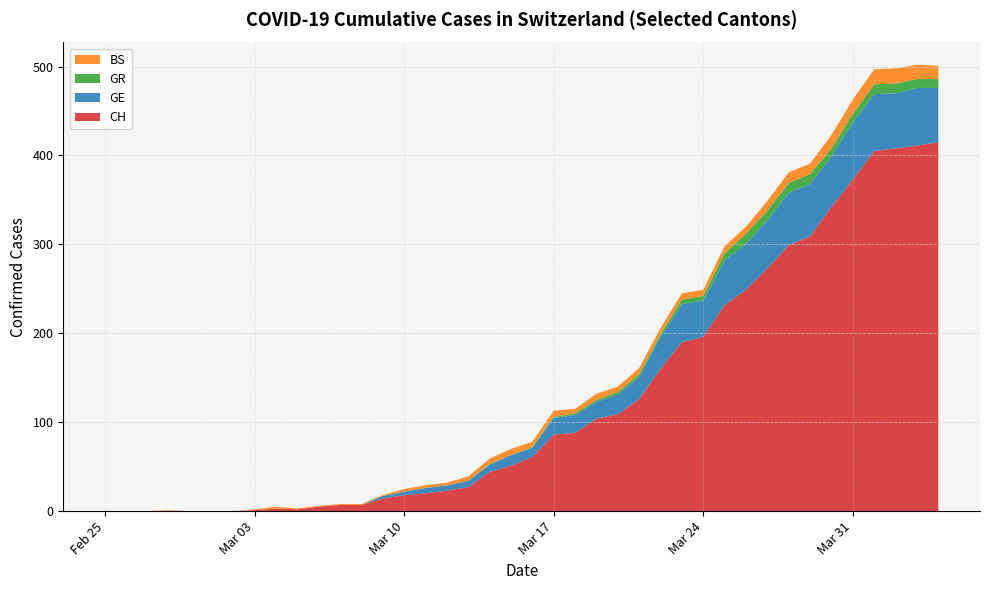

Reading right to left, extract all data points from this chart.

CH: 2020-04-04=415	2020-04-03=411	2020-04-02=408	2020-04-01=405	2020-03-31=373	2020-03-30=342	2020-03-29=309	2020-03-28=299	2020-03-27=273	2020-03-26=249	2020-03-25=232	2020-03-24=196	2020-03-23=190	2020-03-22=160	2020-03-21=126	2020-03-20=109	2020-03-19=104	2020-03-18=88	2020-03-17=86	2020-03-16=61	2020-03-15=51	2020-03-14=44	2020-03-13=27	2020-03-12=23	2020-03-11=20	2020-03-10=18	2020-03-09=14	2020-03-08=7	2020-03-07=7	2020-03-06=5	2020-03-05=2	2020-03-04=3	2020-03-03=1	2020-03-02=0	2020-03-01=0	2020-02-29=0	2020-02-28=0	2020-02-27=0	2020-02-26=0	2020-02-25=0
GE: 2020-04-04=61	2020-04-03=65	2020-04-02=62	2020-04-01=64	2020-03-31=64	2020-03-30=57	2020-03-29=59	2020-03-28=59	2020-03-27=54	2020-03-26=52	2020-03-25=50	2020-03-24=41	2020-03-23=43	2020-03-22=36	2020-03-21=25	2020-03-20=22	2020-03-19=19	2020-03-18=20	2020-03-17=19	2020-03-16=10	2020-03-15=12	2020-03-14=8	2020-03-13=7	2020-03-12=6	2020-03-11=6	2020-03-10=4	2020-03-09=3	2020-03-08=0	2020-03-07=0	2020-03-06=0	2020-03-05=0	2020-03-04=0	2020-03-03=0	2020-03-02=0	2020-03-01=0	2020-02-29=0	2020-02-28=0	2020-02-27=0	2020-02-26=0	2020-02-25=0
GR: 2020-04-04=10	2020-04-03=10	2020-04-02=11	2020-04-01=11	2020-03-31=10	2020-03-30=9	2020-03-29=11	2020-03-28=11	2020-03-27=11	2020-03-26=11	2020-03-25=8	2020-03-24=5	2020-03-23=5	2020-03-22=3	2020-03-21=3	2020-03-20=3	2020-03-19=2	2020-03-18=2	2020-03-17=1	2020-03-16=1	2020-03-15=0	2020-03-14=1	2020-03-13=0	2020-03-12=0	2020-03-11=0	2020-03-10=0	2020-03-09=0	2020-03-08=0	2020-03-07=0	2020-03-06=0	2020-03-05=0	2020-03-04=0	2020-03-03=0	2020-03-02=0	2020-03-01=0	2020-02-29=0	2020-02-28=0	2020-02-27=0	2020-02-26=0	2020-02-25=0
BS: 2020-04-04=15	2020-04-03=16	2020-04-02=17	2020-04-01=17	2020-03-31=16	2020-03-30=15	2020-03-29=12	2020-03-28=12	2020-03-27=11	2020-03-26=8	2020-03-25=8	2020-03-24=7	2020-03-23=7	2020-03-22=7	2020-03-21=7	2020-03-20=6	2020-03-19=7	2020-03-18=5	2020-03-17=7	2020-03-16=6	2020-03-15=7	2020-03-14=6	2020-03-13=5	2020-03-12=3	2020-03-11=3	2020-03-10=3	2020-03-09=1	2020-03-08=1	2020-03-07=1	2020-03-06=1	2020-03-05=1	2020-03-04=2	2020-03-03=1	2020-03-02=0	2020-03-01=0	2020-02-29=0	2020-02-28=1	2020-02-27=0	2020-02-26=0	2020-02-25=0